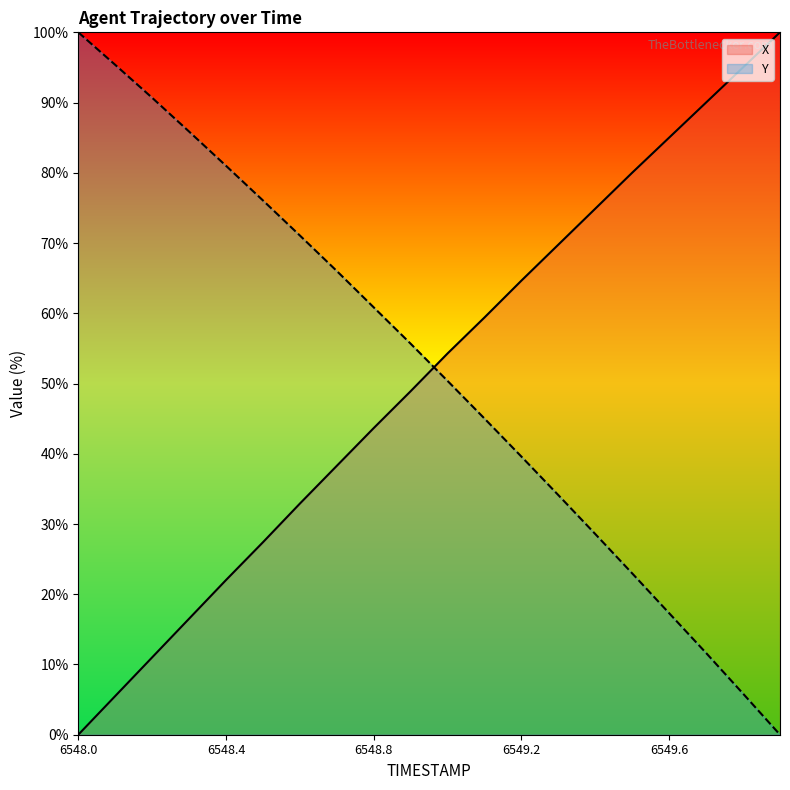

After their last crossing, which series has the higher values: X or Y?

X